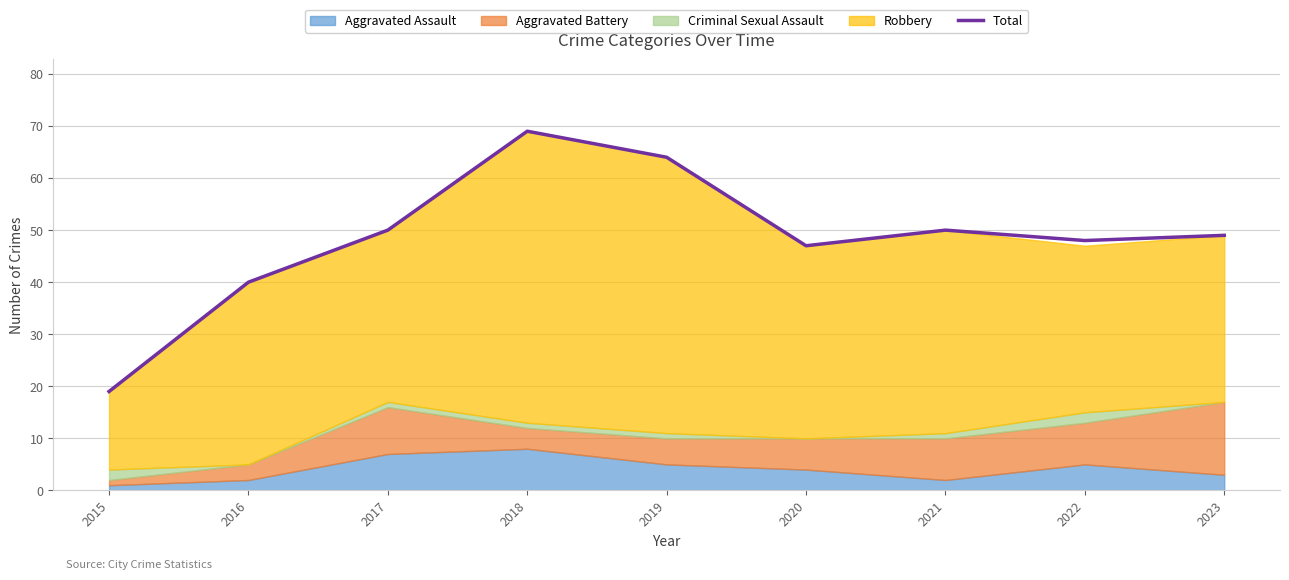

List the labels in order of value, largest first.

2018, 2019, 2017, 2021, 2023, 2022, 2020, 2016, 2015